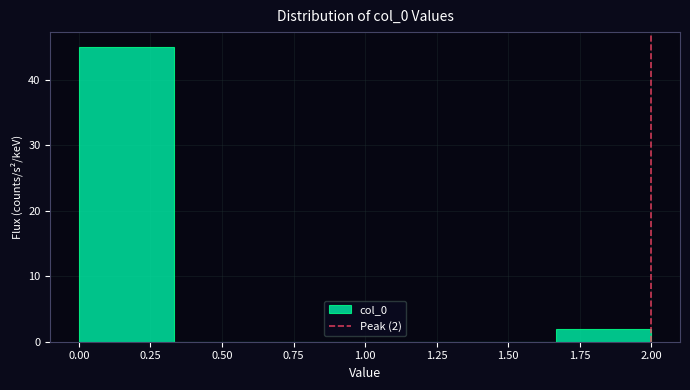

Which range on the x-axis has the tallest bar?

0.00 to 0.35